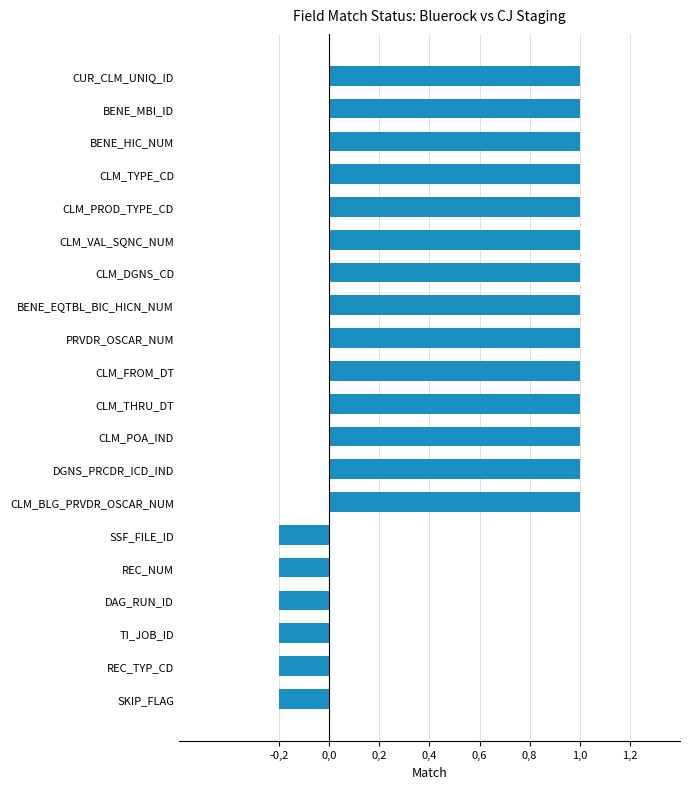

What is the sum of all values?

12.8